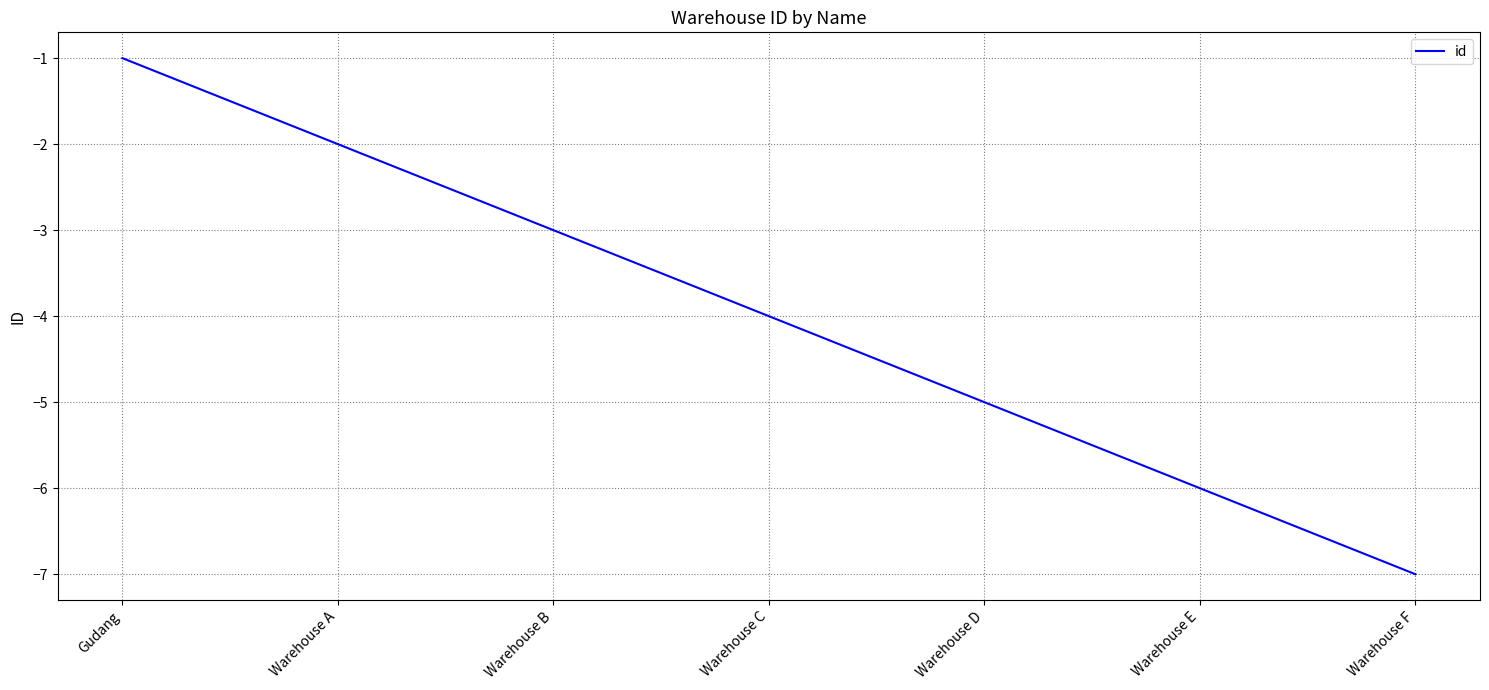

Rank the categories by value from lowest to highest.

Warehouse F, Warehouse E, Warehouse D, Warehouse C, Warehouse B, Warehouse A, Gudang